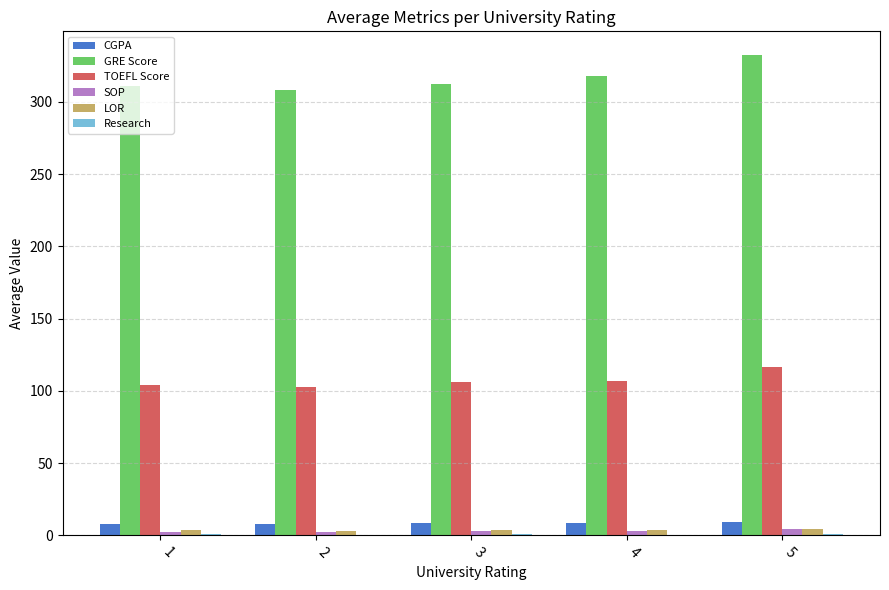

Which series has the largest total across all categories?

GRE Score